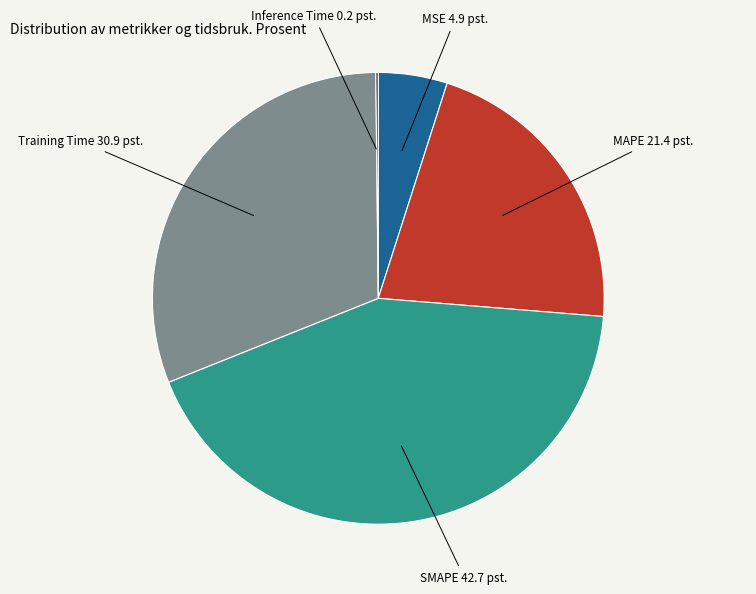

Does any single category account for the majority?

No